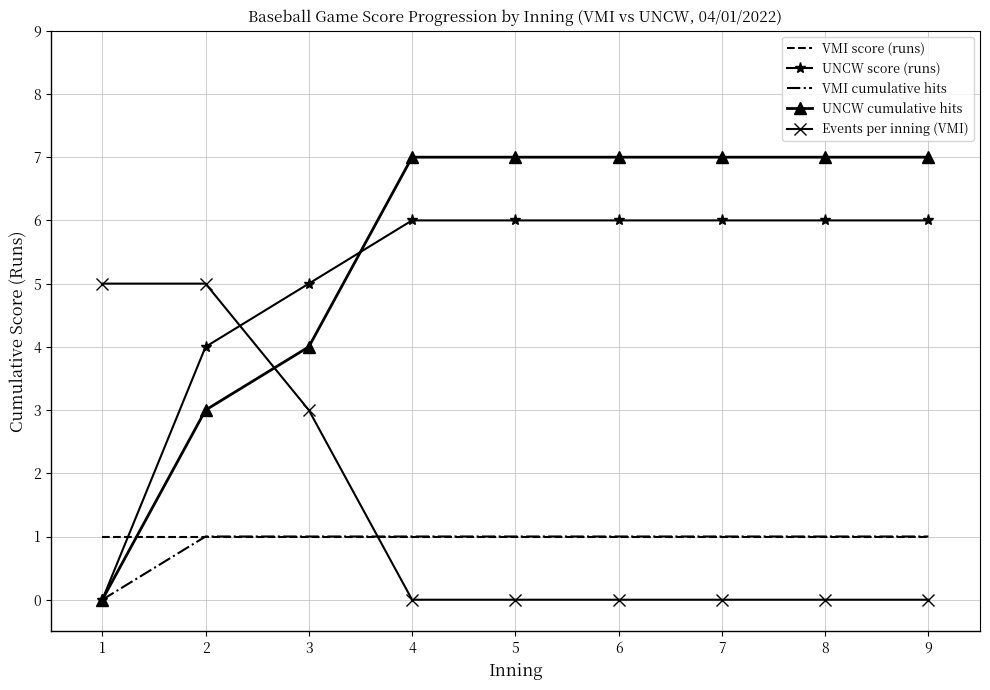

Is the value of UNCW score (runs) at 8 greater than the value of VMI cumulative hits at 2?

Yes